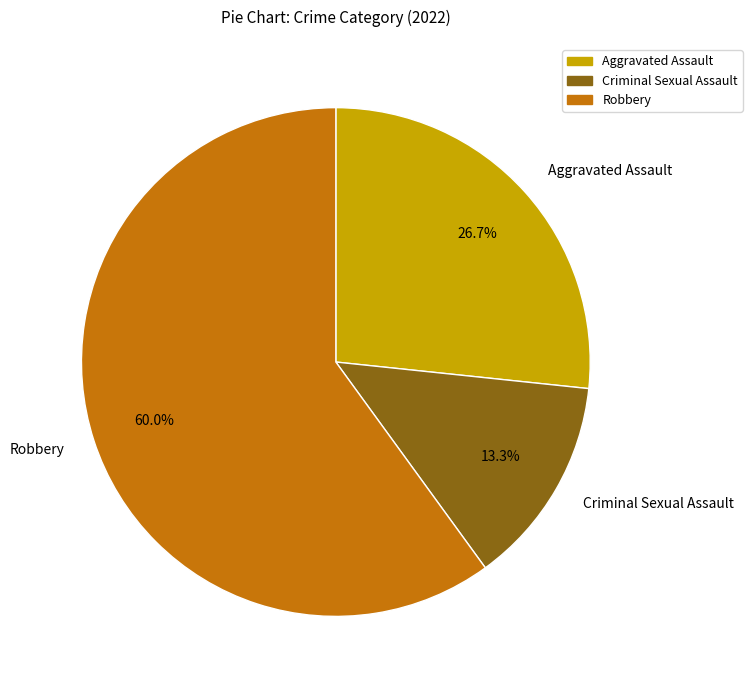

What percentage is the Robbery slice, to the nearest percent?

60%